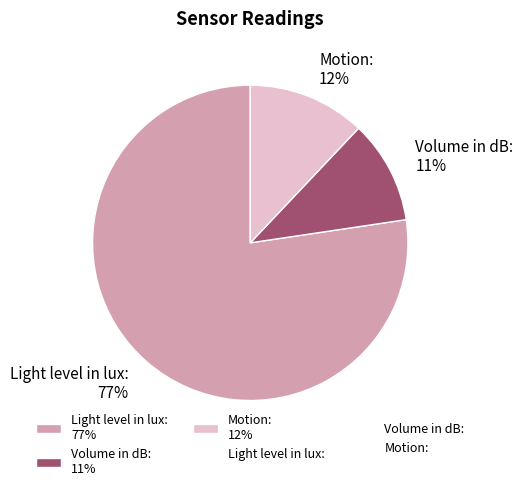

To the nearest percent, what is the difference between the Motion: 12% and Volume in dB: 11% slice percentages?

1%